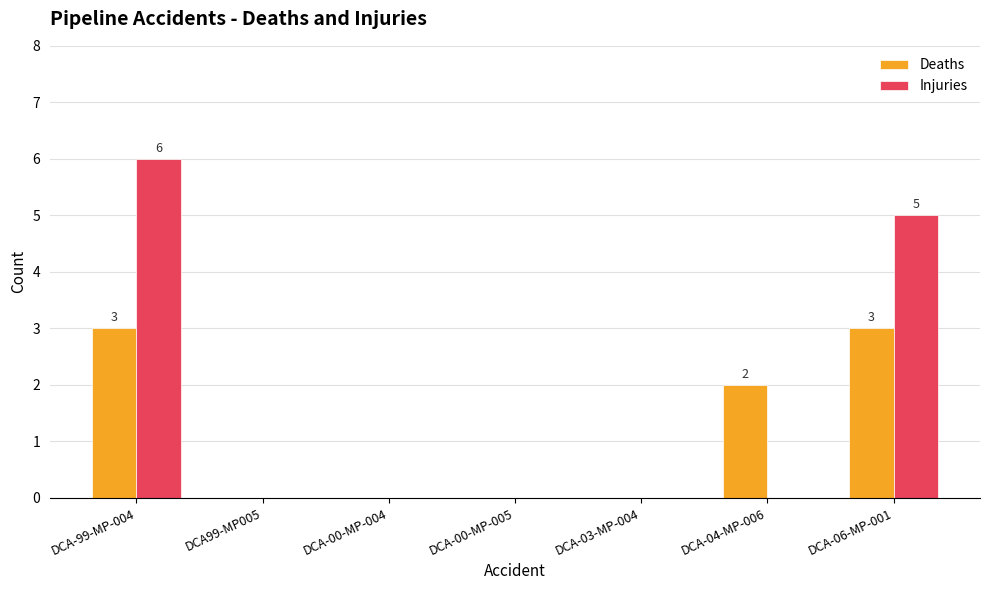

True or false: Deaths has a value of 3 at DCA-99-MP-004.

True